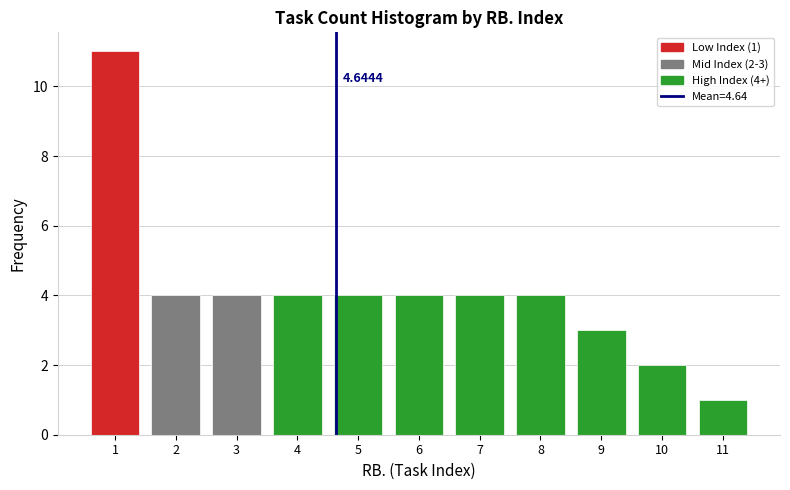

Over which range of the x-axis is the bar tallest?

0.5 to 1.5